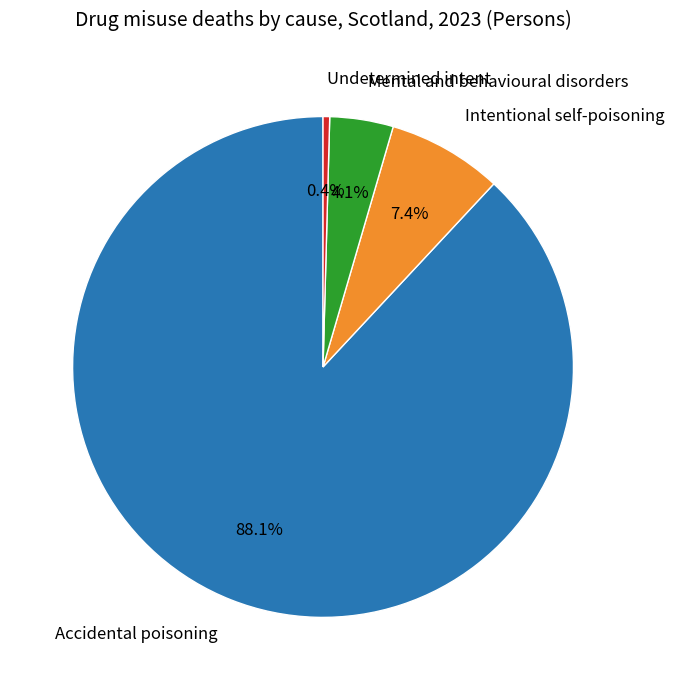

What is the ratio of the value at Mental and behavioural disorders to the value at Undetermined intent?

9.6